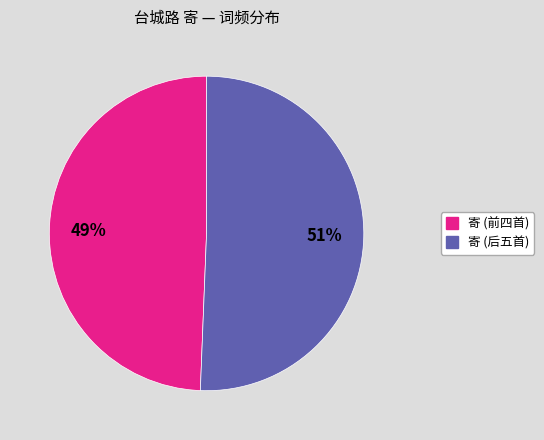

Is there any slice that represents more than half of the pie?

Yes